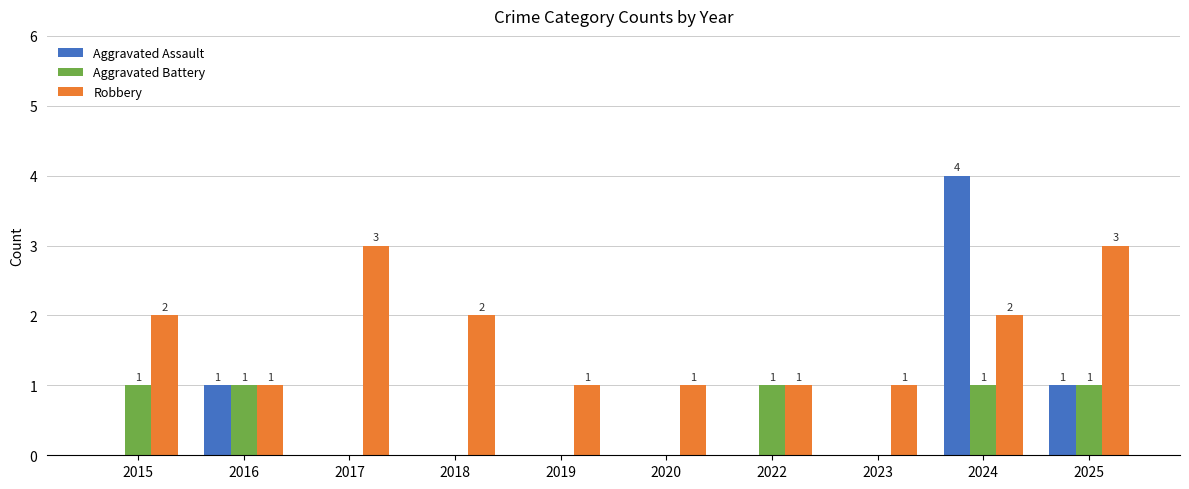

Reading left to right, what are all the values shown in this chart?

Aggravated Assault: 2015=0	2016=1	2017=0	2018=0	2019=0	2020=0	2022=0	2023=0	2024=4	2025=1
Aggravated Battery: 2015=1	2016=1	2017=0	2018=0	2019=0	2020=0	2022=1	2023=0	2024=1	2025=1
Robbery: 2015=2	2016=1	2017=3	2018=2	2019=1	2020=1	2022=1	2023=1	2024=2	2025=3